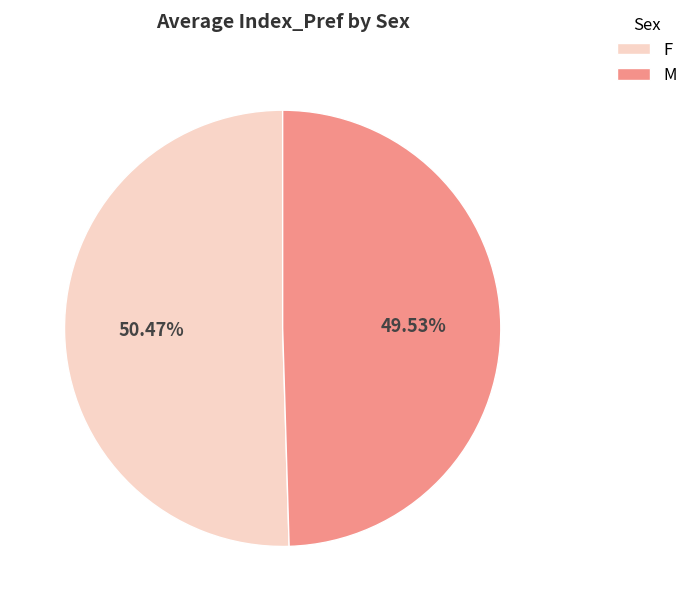

Rank the categories by value from lowest to highest.

M, F